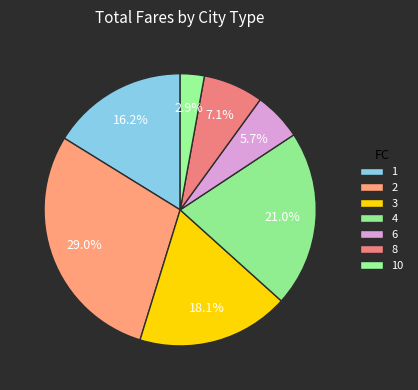

How many segments does this pie chart have?

7